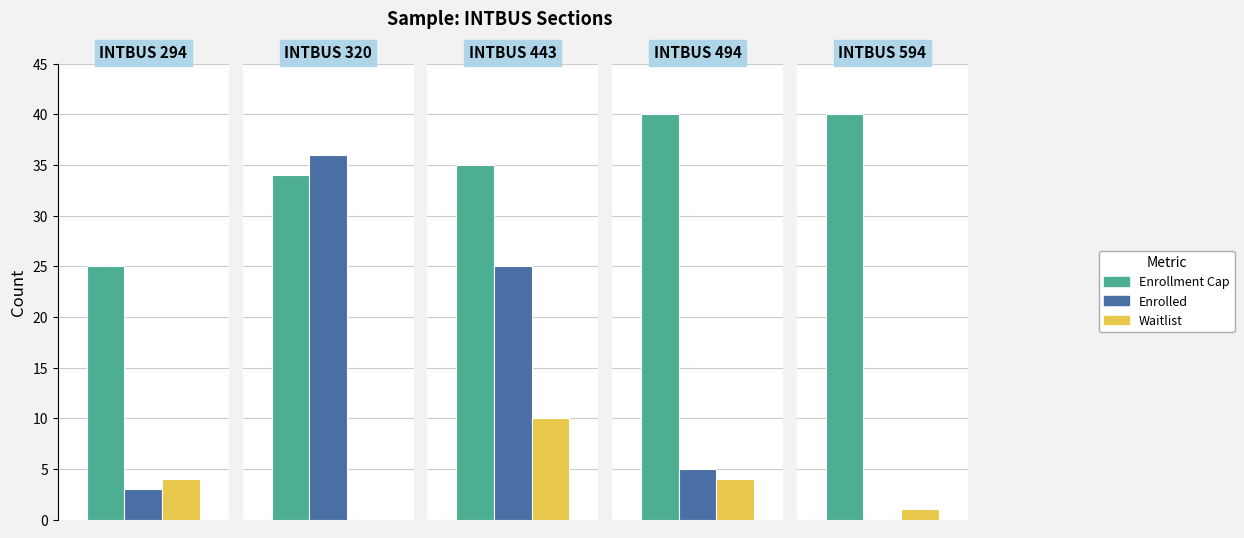

Between 443 and 594, which series saw the biggest shift?

Enrolled